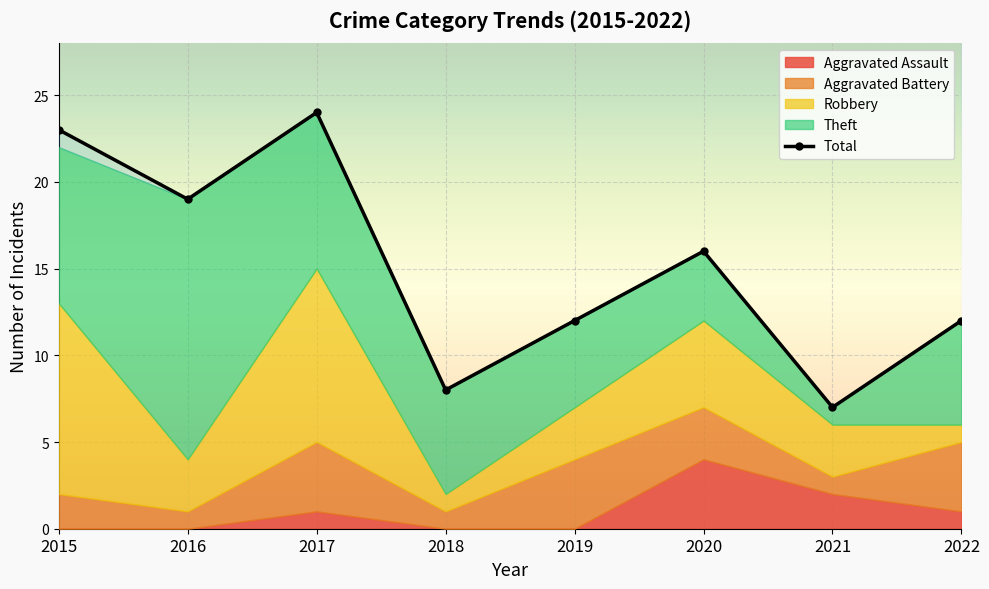

How many Aggravated Assault values are between 0 and 2?

7